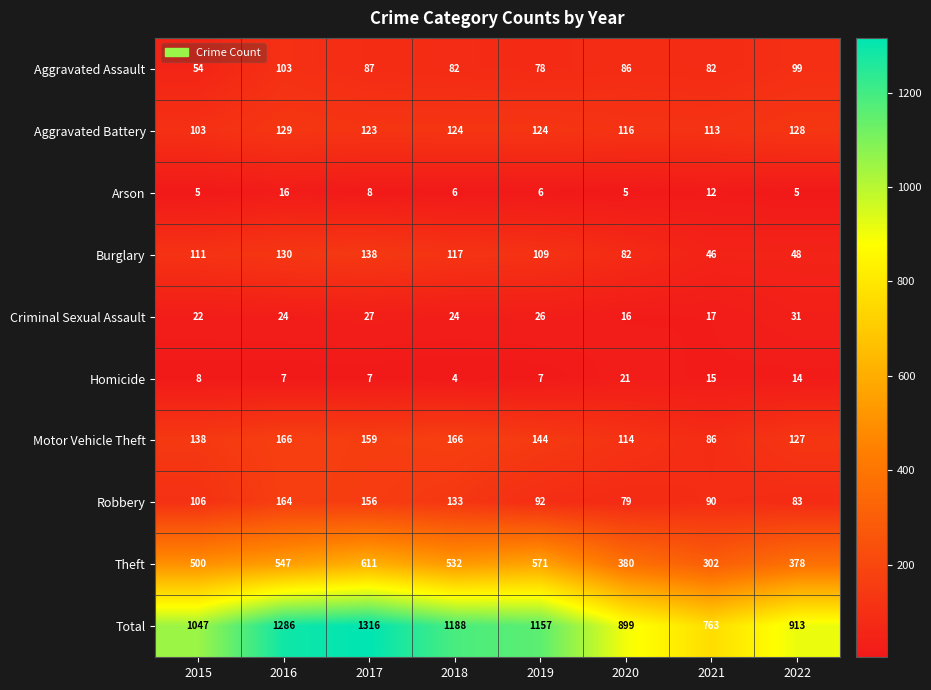

How many series are shown in this chart?

10